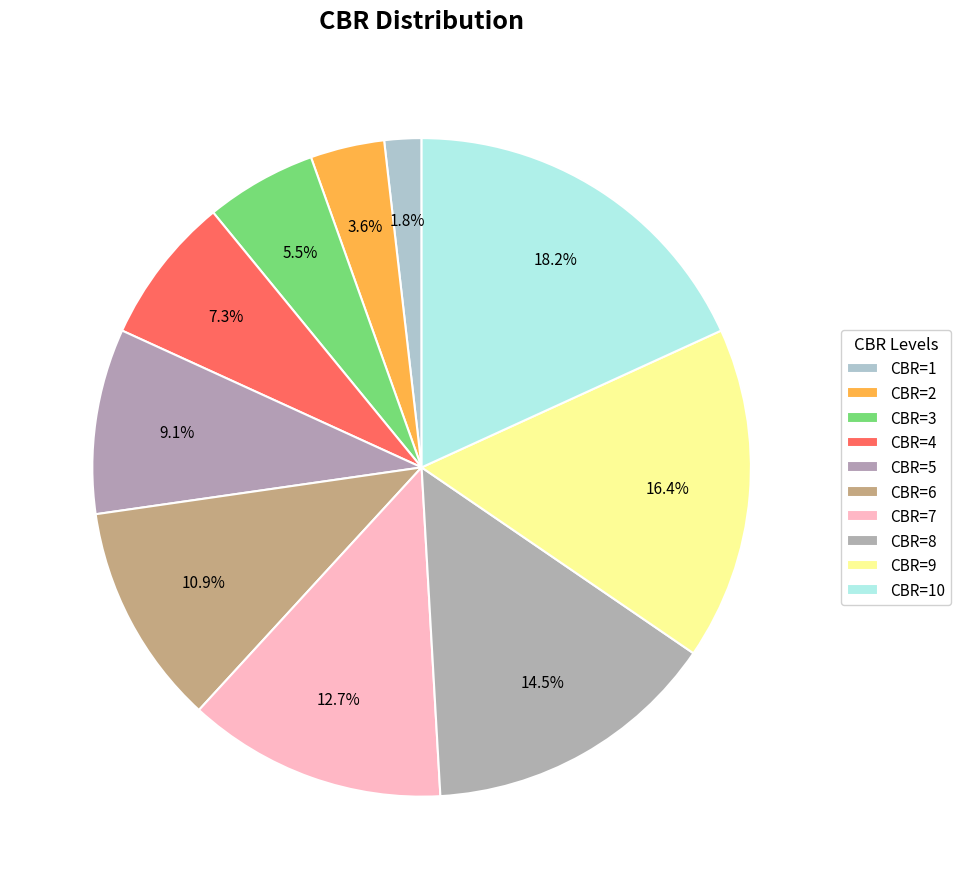

Is there any slice that represents more than half of the pie?

No